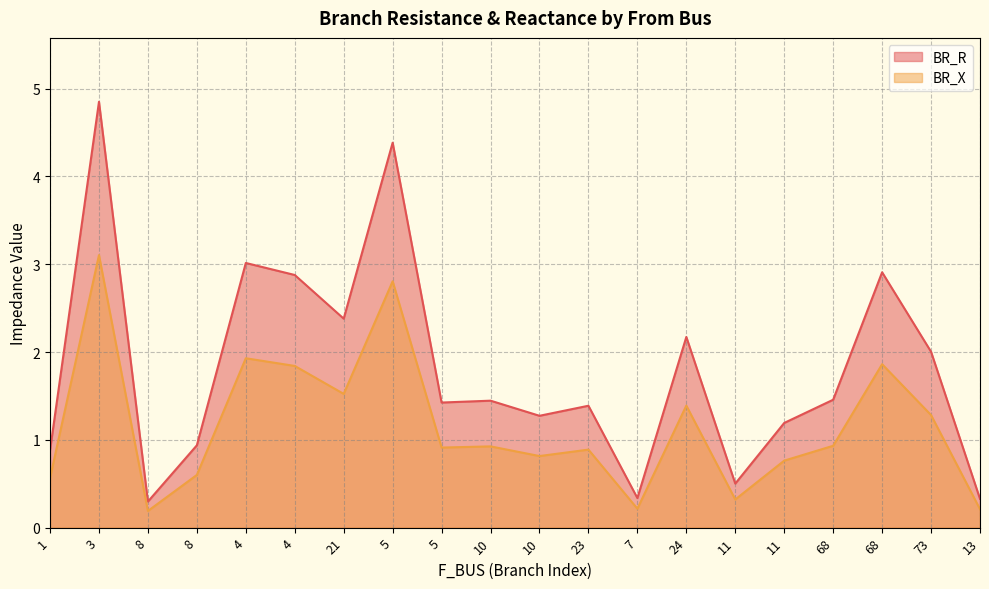

True or false: BR_X and BR_R intersect in this chart.

False